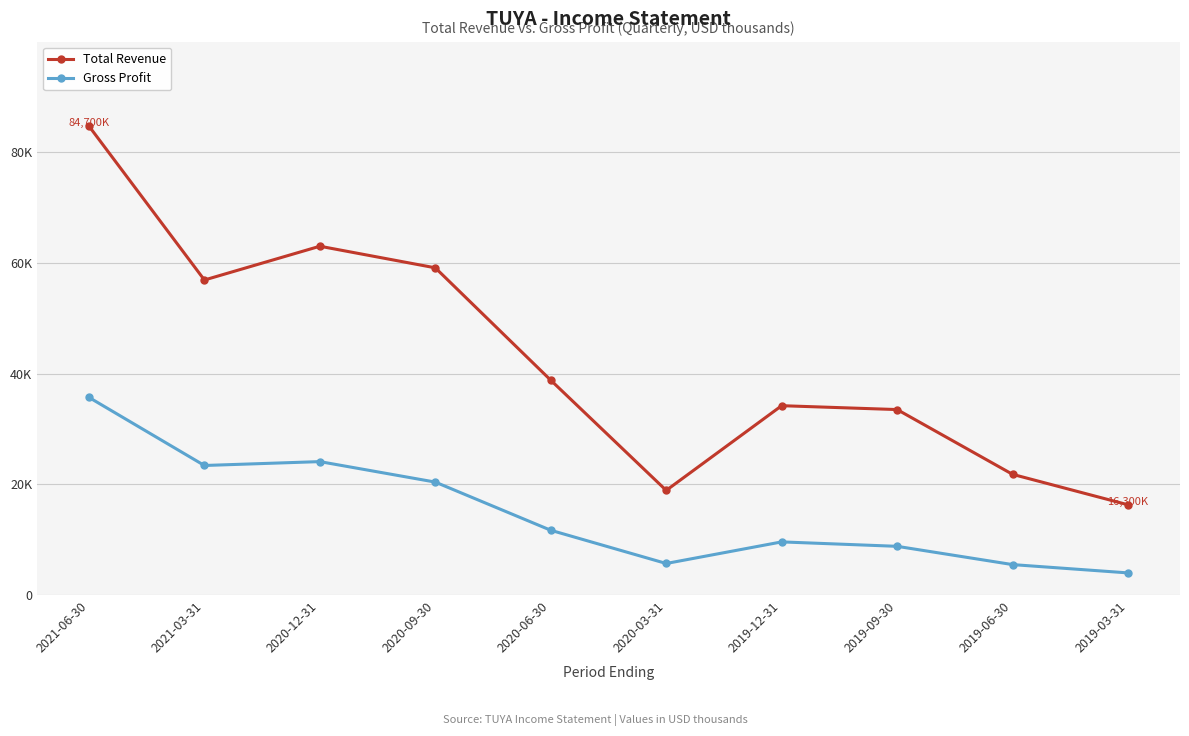

True or false: Total Revenue and Gross Profit cross at least once.

False